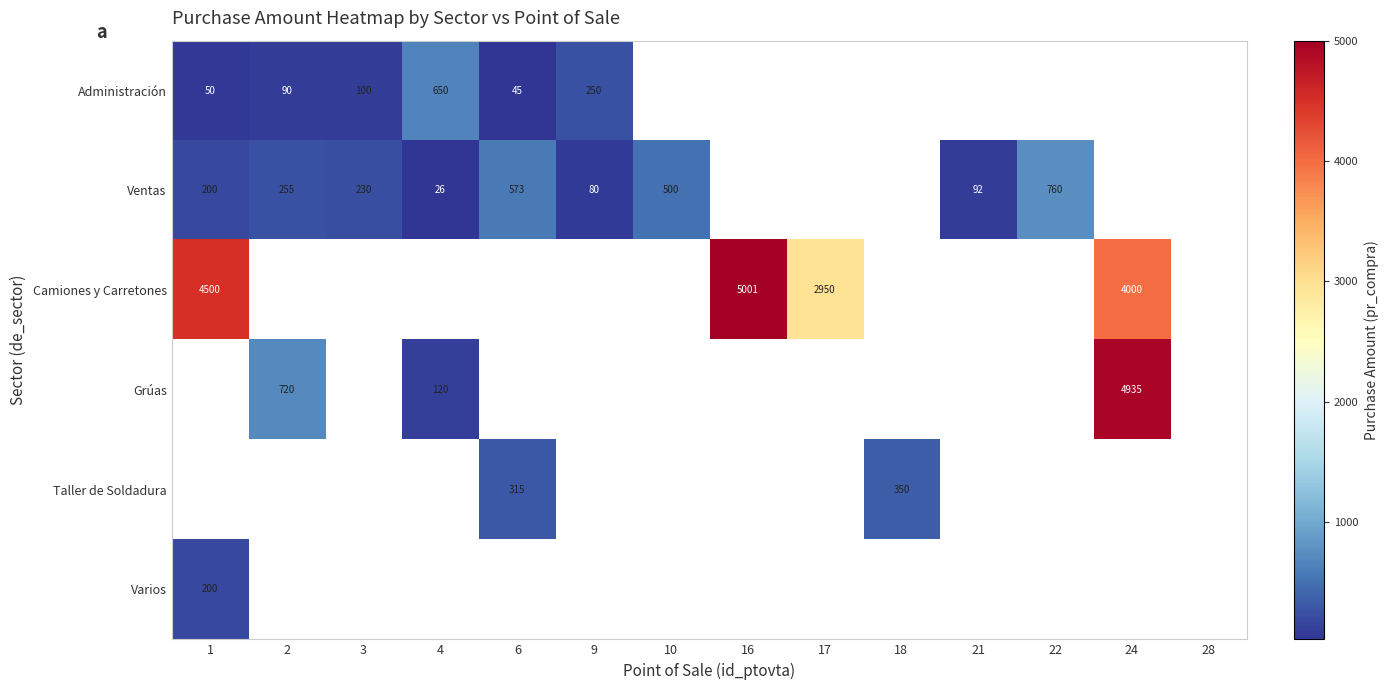

What is the difference between the Administración values at 4 and 9?

400